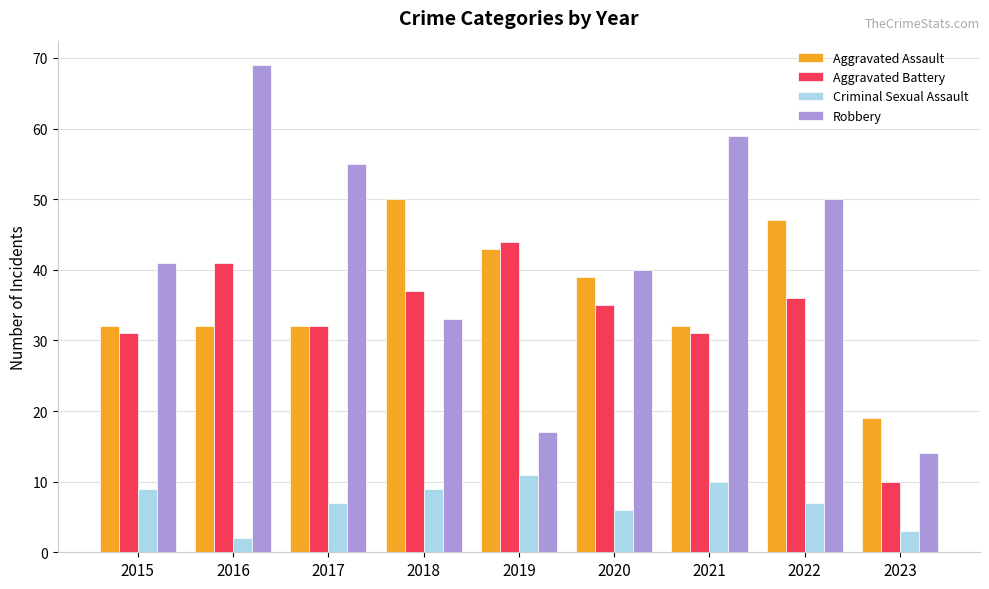

At which label does Criminal Sexual Assault first exceed 7?

2015